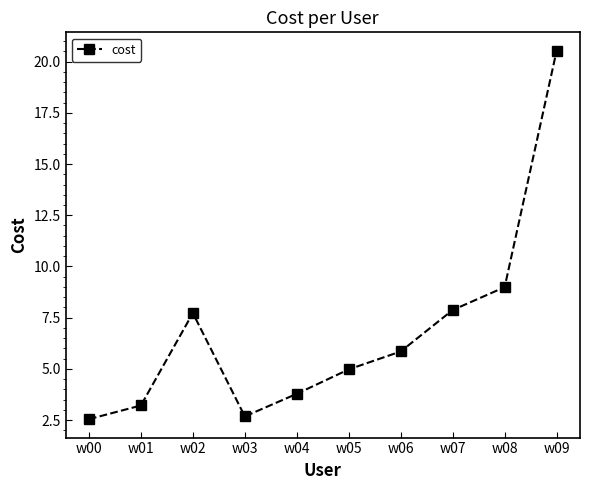

Between w03 and w08, which is larger?

w08